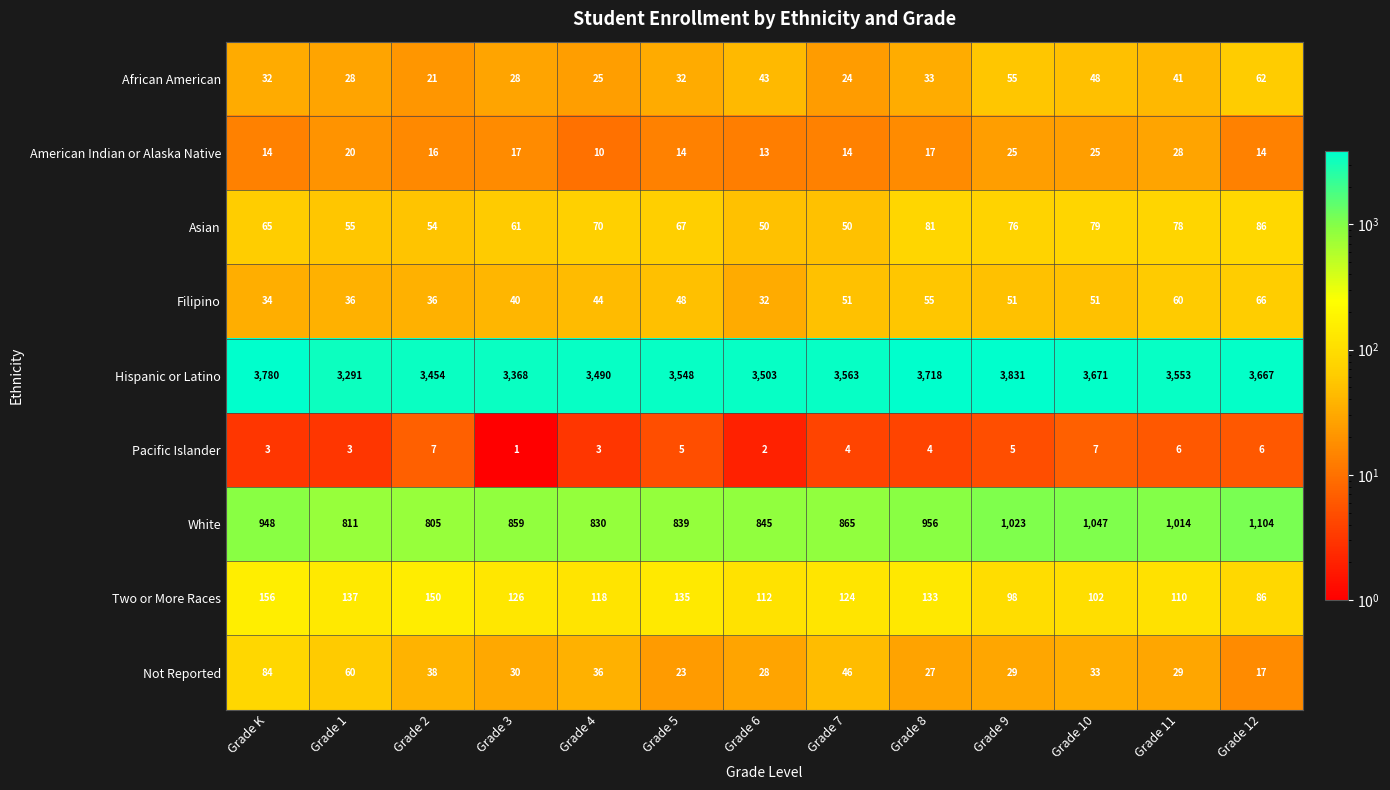

The Filipino series shows 19 at Grade 5. True or false?

False